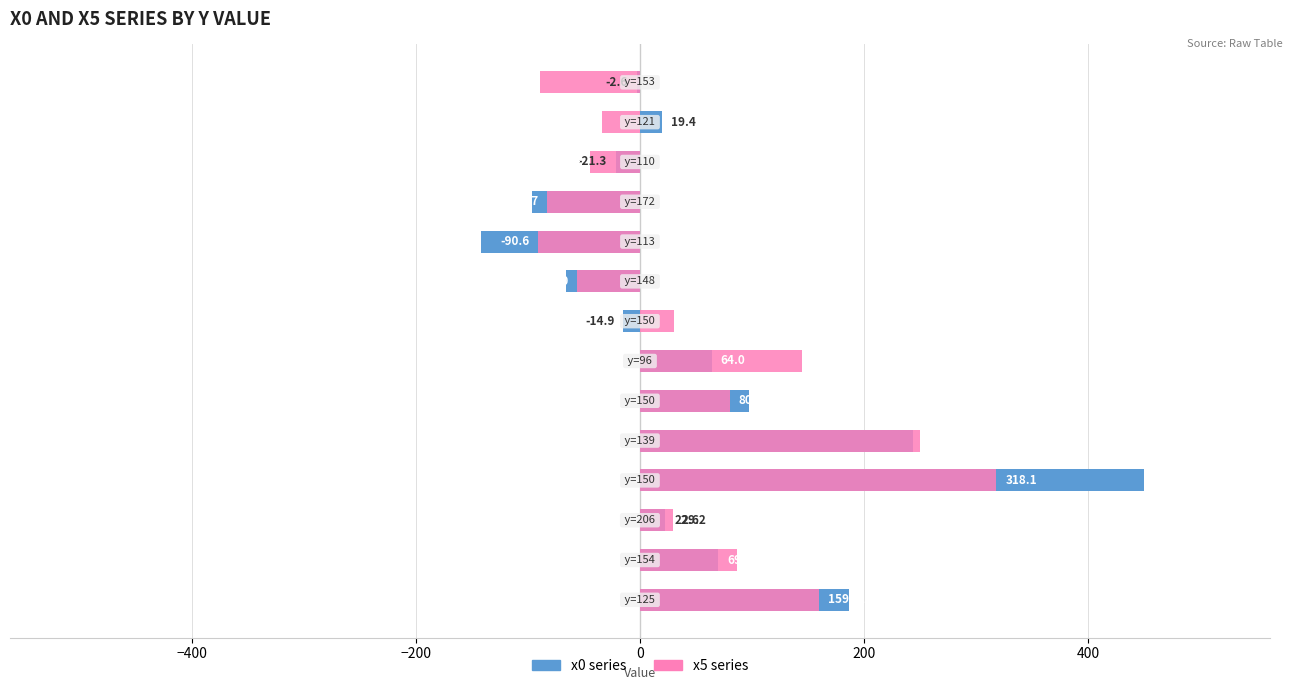

How many categories are shown in the chart?

14